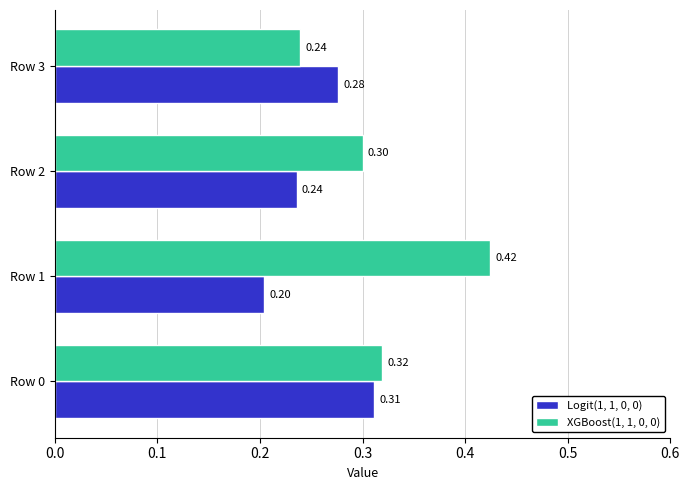

Which series changed the most between Row 0 and Row 3?

XGBoost(1, 1, 0, 0)